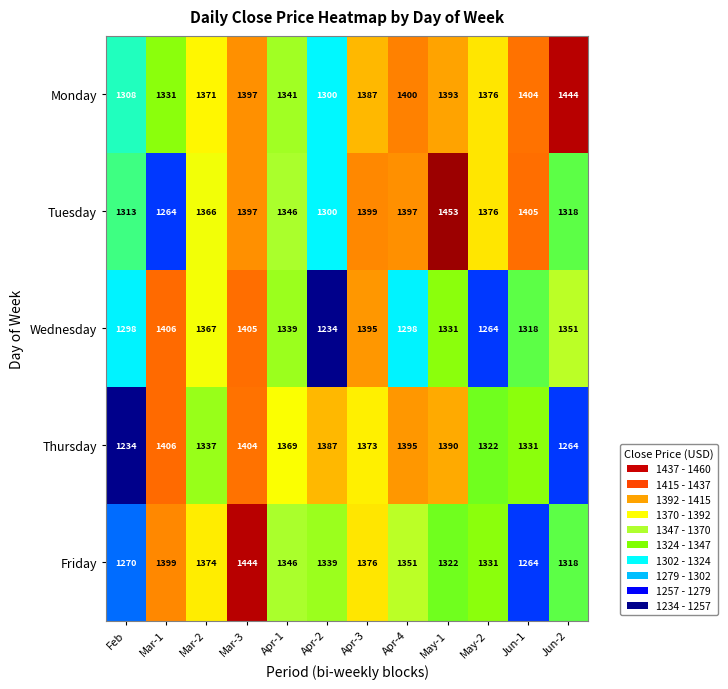

Is the value of Wednesday at May-1 greater than the value of Thursday at Apr-4?

No